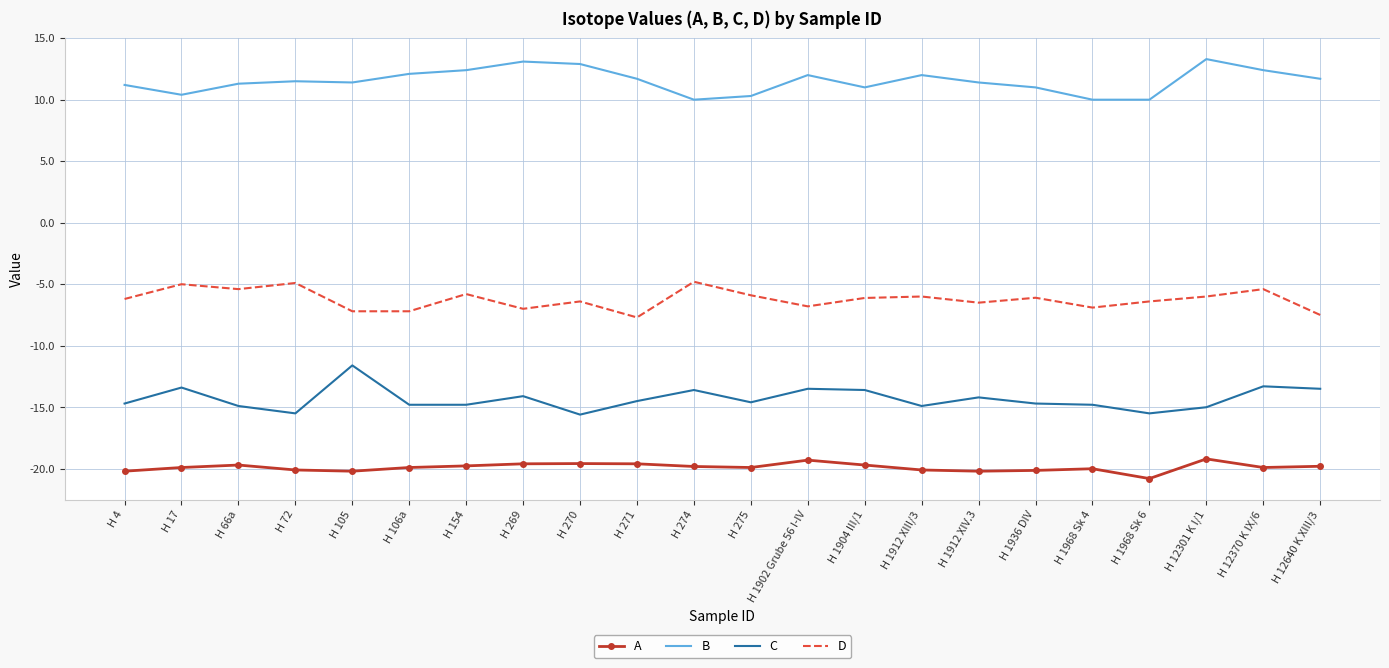

Which series has the largest range (max minus min)?

C